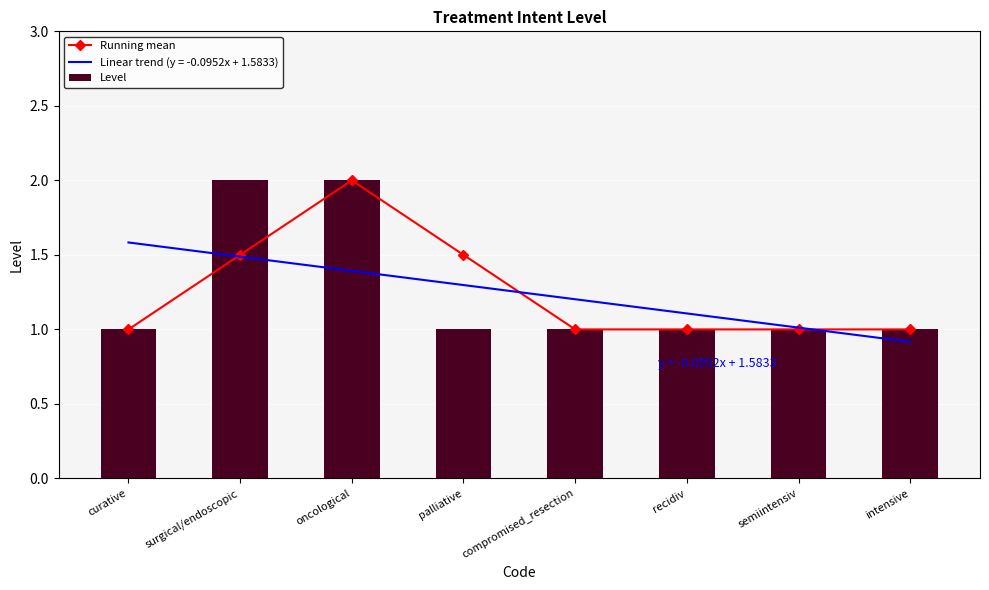

Which series changed the most between compromised_resection and intensive?

Running mean